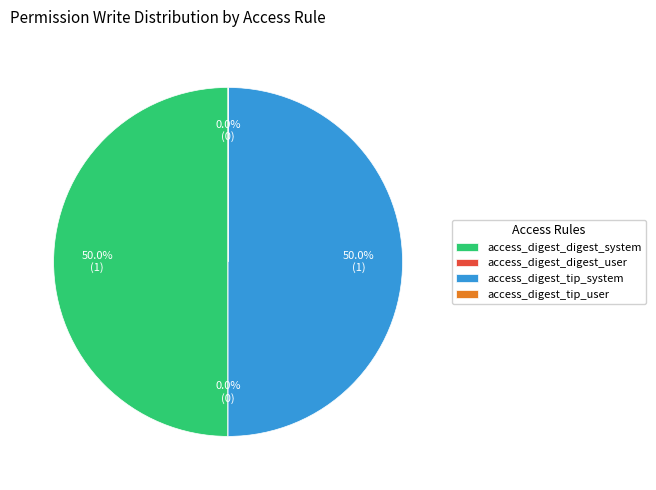

What portion of the pie excludes access_digest_digest_system?

50.0%